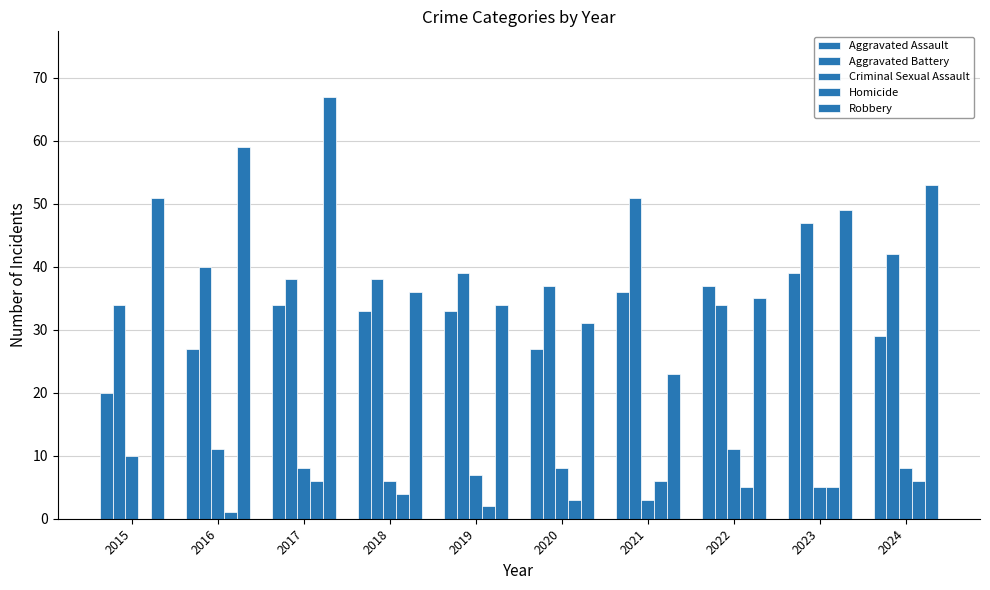

Read the Aggravated Battery value at 2022.

34